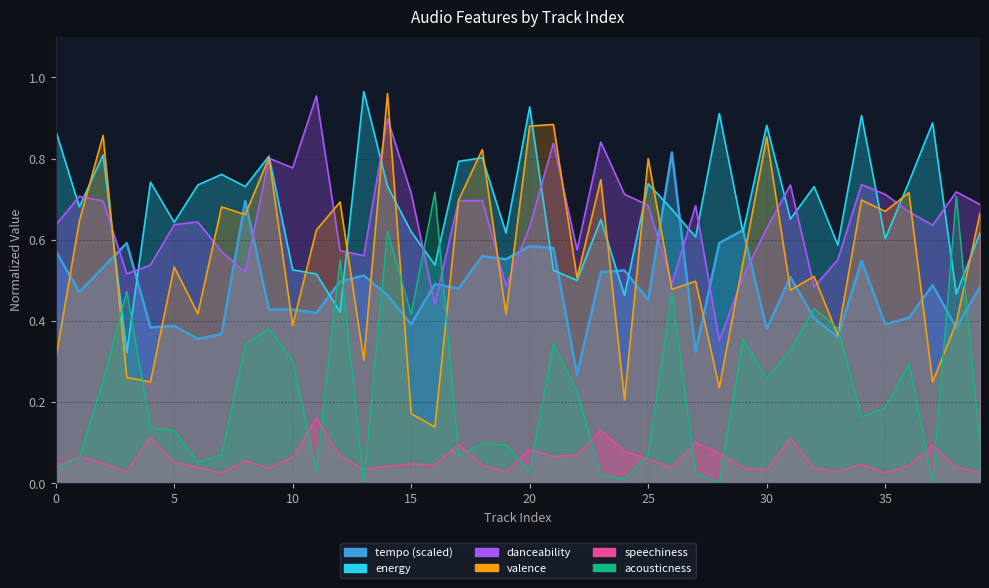

Reading left to right, extract all data points from this chart.

tempo: 0=0.6	1=0.5	2=0.5	3=0.6	4=0.4	5=0.4	6=0.4	7=0.4	8=0.7	9=0.4	10=0.4	11=0.4	12=0.5	13=0.5	14=0.5	15=0.4	16=0.5	17=0.5	18=0.6	19=0.6	20=0.6	21=0.6	22=0.3	23=0.5	24=0.5	25=0.5	26=0.8	27=0.3	28=0.6	29=0.6	30=0.4	31=0.5	32=0.4	33=0.4	34=0.5	35=0.4	36=0.4	37=0.5	38=0.4	39=0.5
valence: 0=0.3	1=0.6	2=0.9	3=0.3	4=0.2	5=0.5	6=0.4	7=0.7	8=0.7	9=0.8	10=0.4	11=0.6	12=0.7	13=0.3	14=1.0	15=0.2	16=0.1	17=0.7	18=0.8	19=0.4	20=0.9	21=0.9	22=0.5	23=0.7	24=0.2	25=0.8	26=0.5	27=0.5	28=0.2	29=0.5	30=0.9	31=0.5	32=0.5	33=0.4	34=0.7	35=0.7	36=0.7	37=0.2	38=0.4	39=0.7
danceability: 0=0.6	1=0.7	2=0.7	3=0.5	4=0.5	5=0.6	6=0.6	7=0.6	8=0.5	9=0.8	10=0.8	11=1.0	12=0.6	13=0.6	14=0.9	15=0.7	16=0.4	17=0.7	18=0.7	19=0.5	20=0.6	21=0.8	22=0.6	23=0.8	24=0.7	25=0.7	26=0.5	27=0.7	28=0.4	29=0.5	30=0.6	31=0.7	32=0.5	33=0.6	34=0.7	35=0.7	36=0.7	37=0.6	38=0.7	39=0.7
energy: 0=0.9	1=0.7	2=0.8	3=0.3	4=0.7	5=0.6	6=0.7	7=0.8	8=0.7	9=0.8	10=0.5	11=0.5	12=0.4	13=1.0	14=0.7	15=0.6	16=0.5	17=0.8	18=0.8	19=0.6	20=0.9	21=0.5	22=0.5	23=0.7	24=0.5	25=0.7	26=0.7	27=0.6	28=0.9	29=0.6	30=0.9	31=0.7	32=0.7	33=0.6	34=0.9	35=0.6	36=0.7	37=0.9	38=0.5	39=0.6
speechiness: 0=0.0	1=0.1	2=0.1	3=0.0	4=0.1	5=0.1	6=0.0	7=0.0	8=0.1	9=0.0	10=0.1	11=0.2	12=0.1	13=0.0	14=0.0	15=0.0	16=0.0	17=0.1	18=0.0	19=0.0	20=0.1	21=0.1	22=0.1	23=0.1	24=0.1	25=0.1	26=0.0	27=0.1	28=0.1	29=0.0	30=0.0	31=0.1	32=0.0	33=0.0	34=0.0	35=0.0	36=0.0	37=0.1	38=0.0	39=0.0
acousticness: 0=0.0	1=0.1	2=0.3	3=0.5	4=0.1	5=0.1	6=0.1	7=0.1	8=0.3	9=0.4	10=0.3	11=0.0	12=0.6	13=0.0	14=0.6	15=0.4	16=0.7	17=0.1	18=0.1	19=0.1	20=0.0	21=0.3	22=0.2	23=0.0	24=0.0	25=0.1	26=0.5	27=0.0	28=0.0	29=0.4	30=0.3	31=0.3	32=0.4	33=0.4	34=0.2	35=0.2	36=0.3	37=0.0	38=0.7	39=0.1